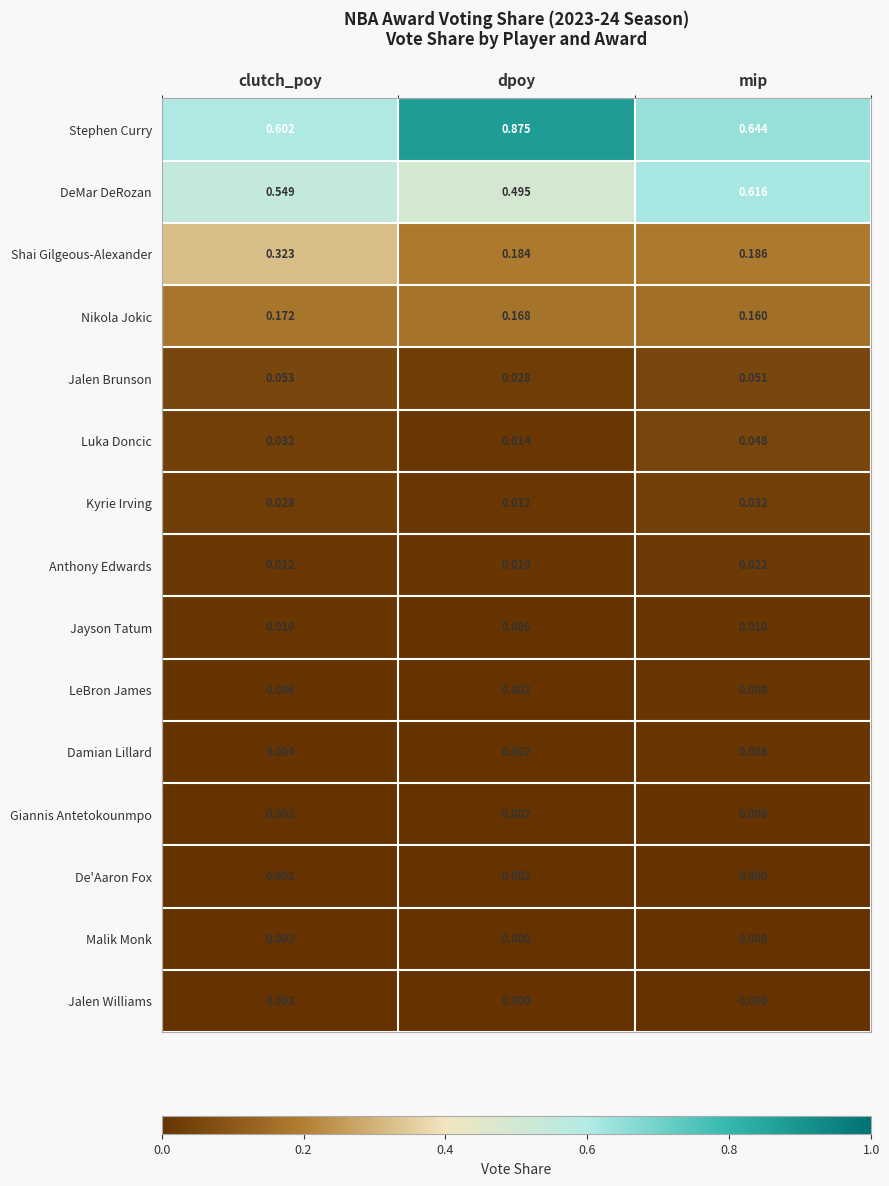

Which series has the largest range (max minus min)?

Stephen Curry